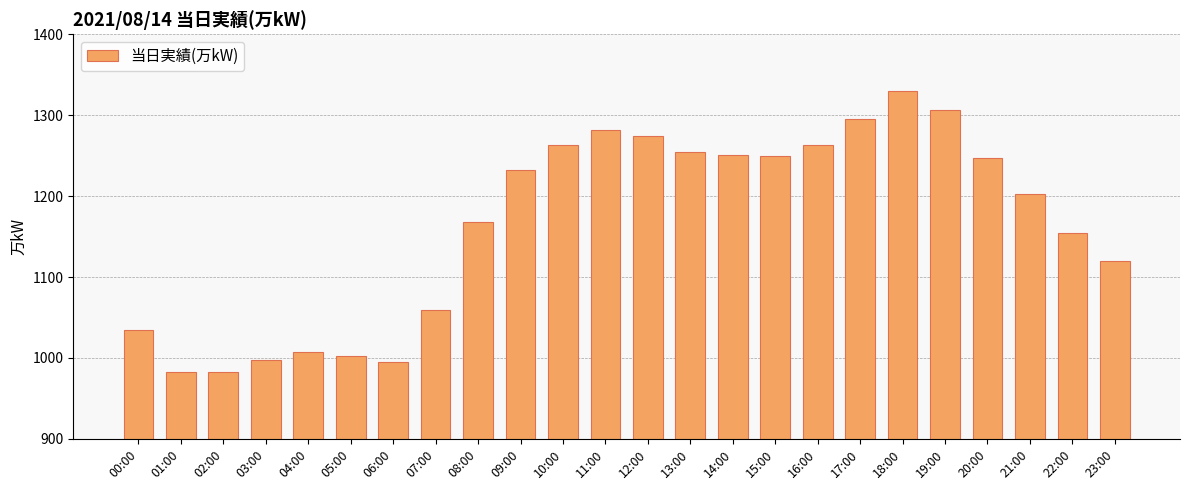

Are the bars horizontal?

No